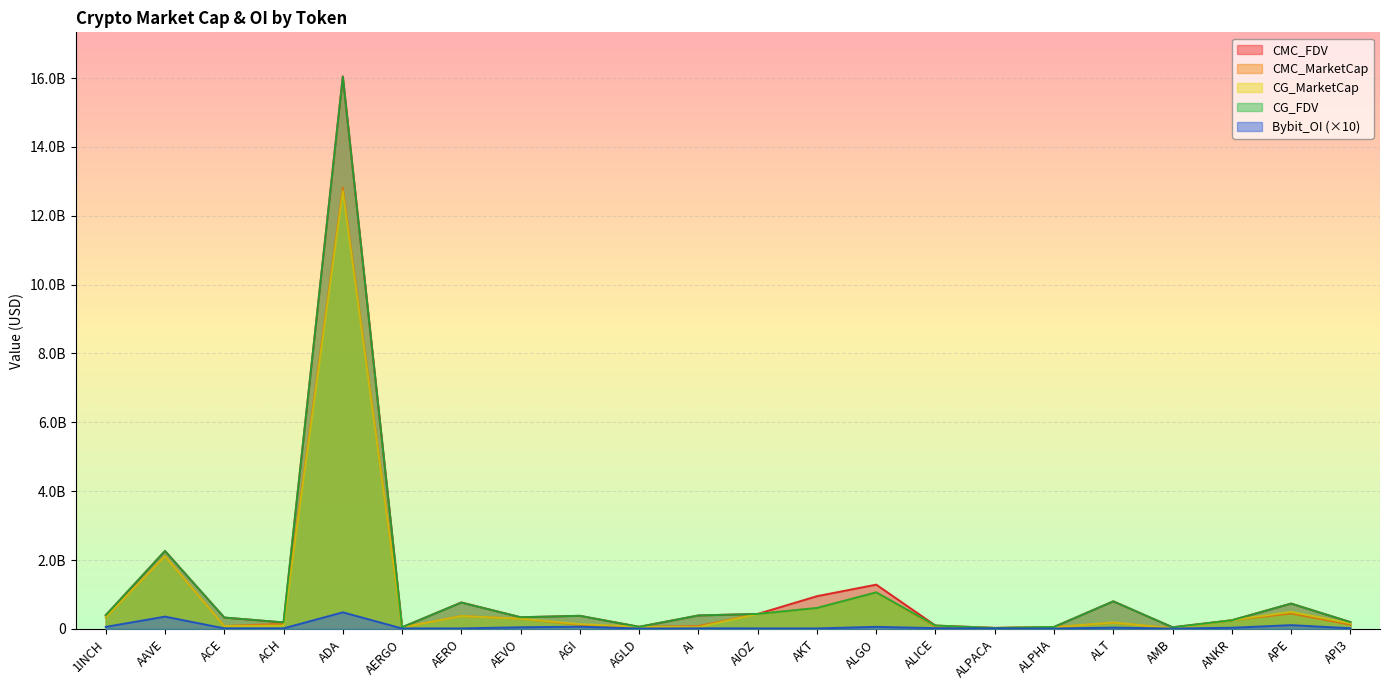

What is the smallest value displayed?

10149230.0